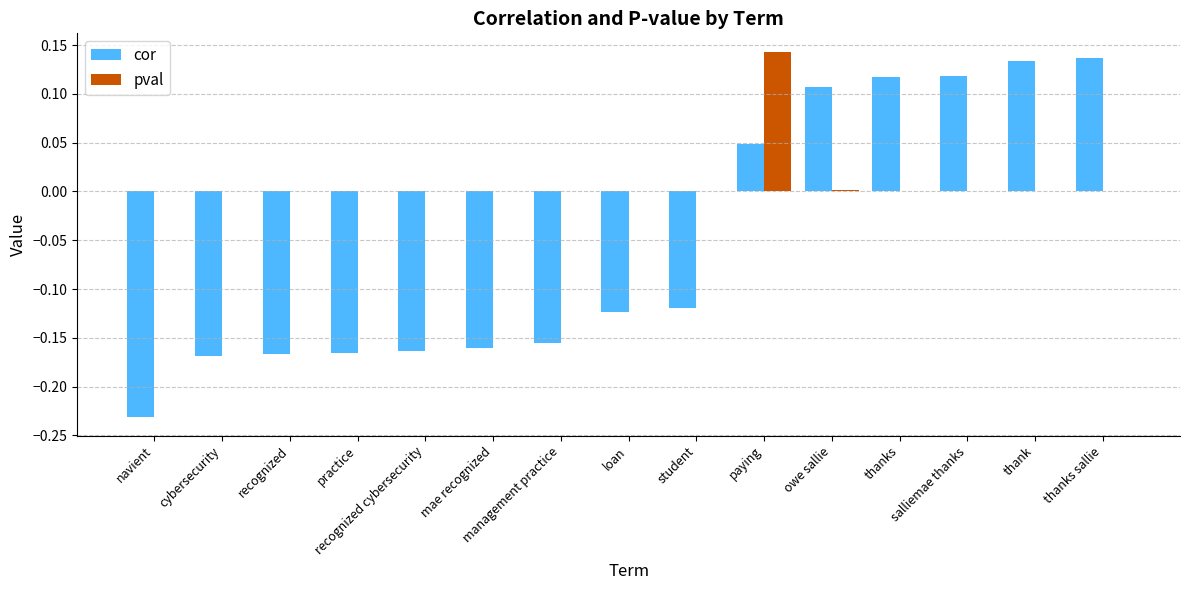

What are all the series names shown in the legend?

cor, pval